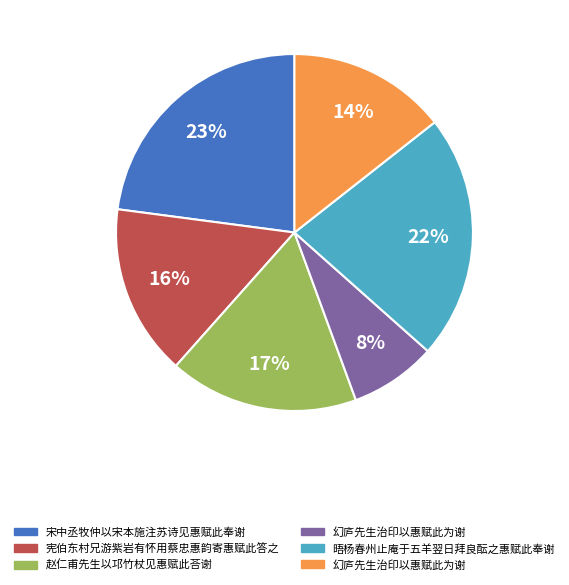

Does any single category account for the majority?

No